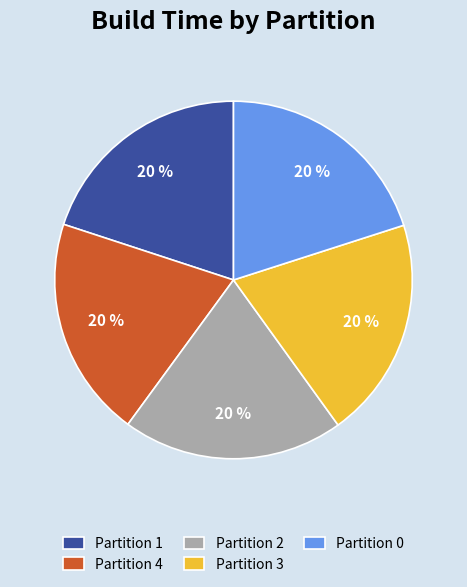

To the nearest percent, what percentage of the pie is Partition 3?

20%